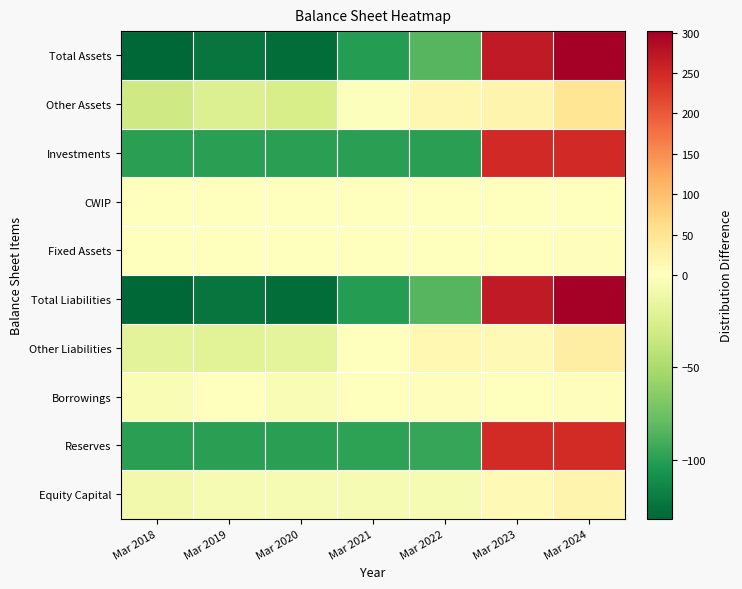

Reading right to left, transcribe all the data shown in this chart.

Equity Capital: Mar 2024=19.6	Mar 2023=10.6	Mar 2022=-5.4	Mar 2021=-5.4	Mar 2020=-5.4	Mar 2019=-5.4	Mar 2018=-8.4
Reserves: Mar 2024=247.0	Mar 2023=246.0	Mar 2022=-95.0	Mar 2021=-98.0	Mar 2020=-100.0	Mar 2019=-100.0	Mar 2018=-100.0
Borrowings: Mar 2024=4.4	Mar 2023=0.4	Mar 2022=2.4	Mar 2021=0.4	Mar 2020=-4.6	Mar 2019=1.4	Mar 2018=-4.6
Other Liabilities: Mar 2024=31.0	Mar 2023=11.0	Mar 2022=14.0	Mar 2021=1.0	Mar 2020=-18.0	Mar 2019=-20.0	Mar 2018=-19.0
Total Liabilities: Mar 2024=302.0	Mar 2023=268.0	Mar 2022=-84.0	Mar 2021=-102.0	Mar 2020=-128.0	Mar 2019=-124.0	Mar 2018=-132.0
Fixed Assets: Mar 2024=4.0	Mar 2023=0.0	Mar 2022=0.0	Mar 2021=-1.0	Mar 2020=-1.0	Mar 2019=-1.0	Mar 2018=-1.0
CWIP: Mar 2024=0.0	Mar 2023=0.0	Mar 2022=0.0	Mar 2021=0.0	Mar 2020=0.0	Mar 2019=0.0	Mar 2018=0.0
Investments: Mar 2024=248.6	Mar 2023=248.6	Mar 2022=-99.4	Mar 2021=-99.4	Mar 2020=-99.4	Mar 2019=-99.4	Mar 2018=-99.4
Other Assets: Mar 2024=49.4	Mar 2023=19.4	Mar 2022=15.4	Mar 2021=-1.6	Mar 2020=-27.6	Mar 2019=-23.6	Mar 2018=-31.6
Total Assets: Mar 2024=302.0	Mar 2023=268.0	Mar 2022=-84.0	Mar 2021=-102.0	Mar 2020=-128.0	Mar 2019=-124.0	Mar 2018=-132.0